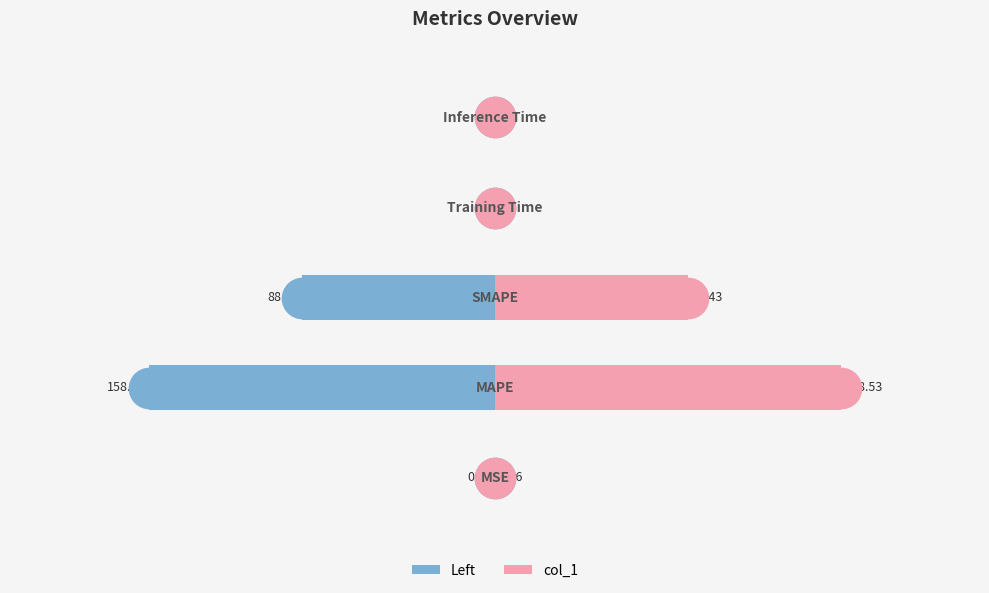

Which series has the largest total across all categories?

col_1